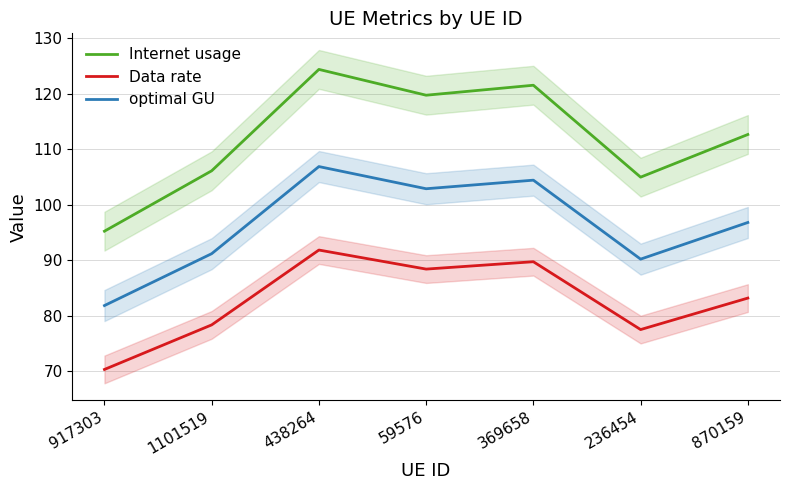

Reading left to right, transcribe all the data shown in this chart.

Internet usage: 95.2	106.1	124.4	119.7	121.5	105.0	112.7
Data rate: 70.3	78.3	91.8	88.4	89.7	77.5	83.1
optimal GU: 81.8	91.2	106.9	102.9	104.4	90.2	96.8